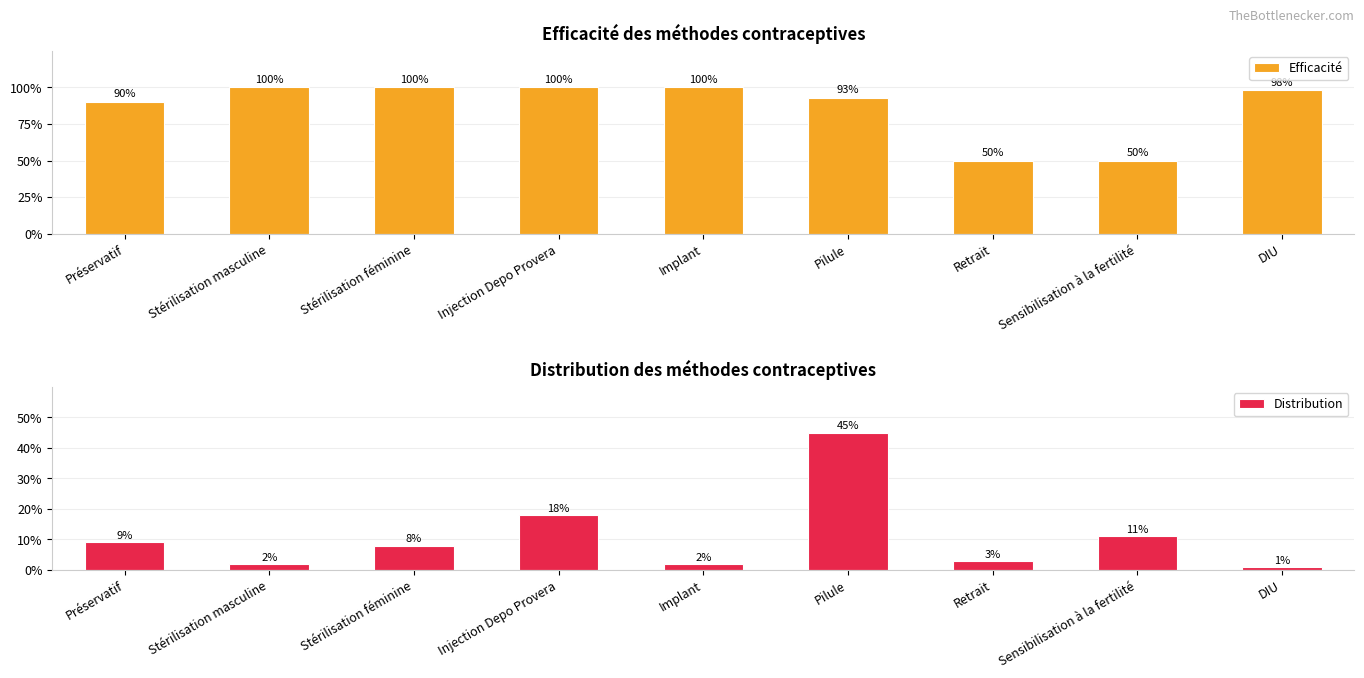

Rank the series by their average value, from highest to lowest.

Efficacité, Distribution